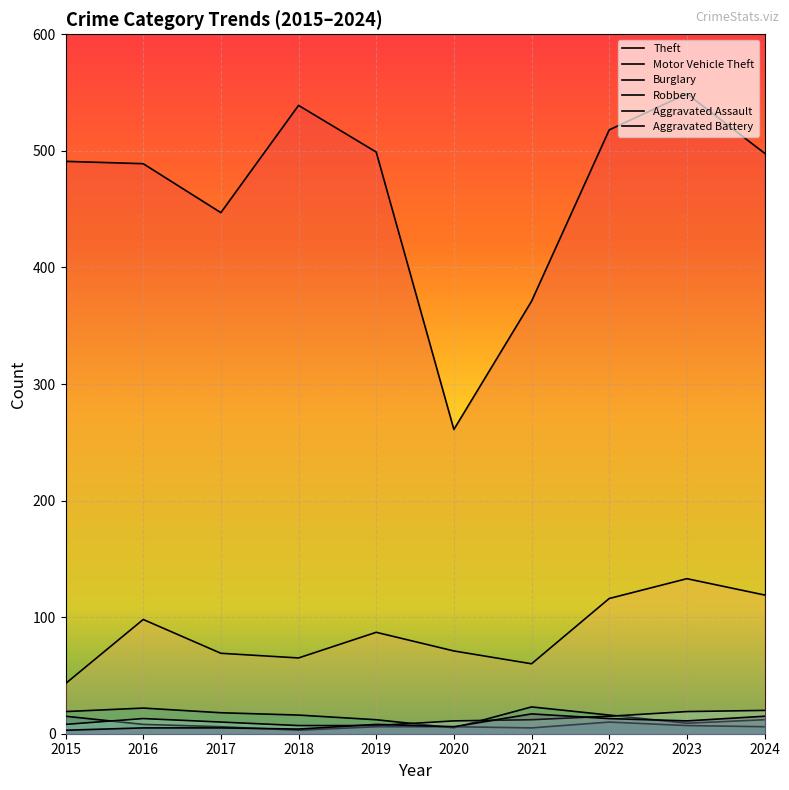

How many series are shown in this chart?

6